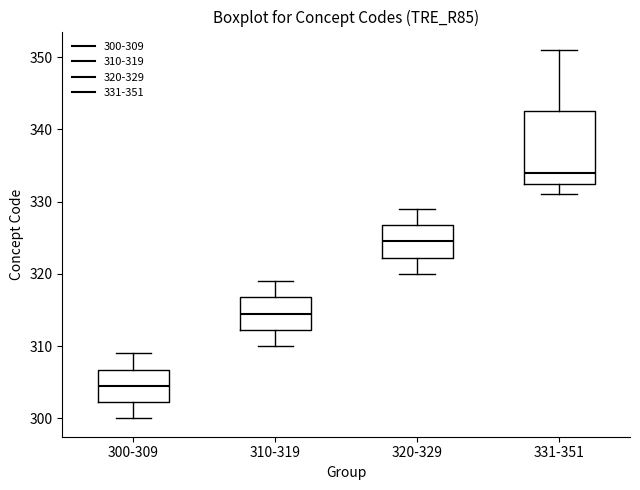

Reading left to right, transcribe this box plot: for each box, give where its median line is, the range the box spans, and where its two whiskers end, as read against the y-axis. The values are not printed on the chart, so give them approximately, as read against the axis.

300-309: median 305, box 302 to 307, whiskers 300 to 309
310-319: median 315, box 312 to 317, whiskers 310 to 319
320-329: median 325, box 322 to 327, whiskers 320 to 329
331-351: median 334, box 333 to 343, whiskers 331 to 351